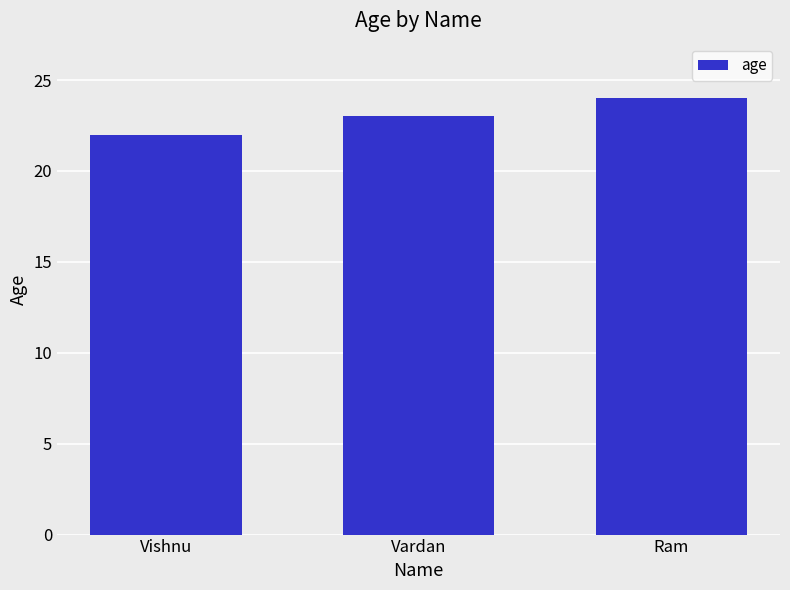

What is the change in value from Vardan to Ram?

+1